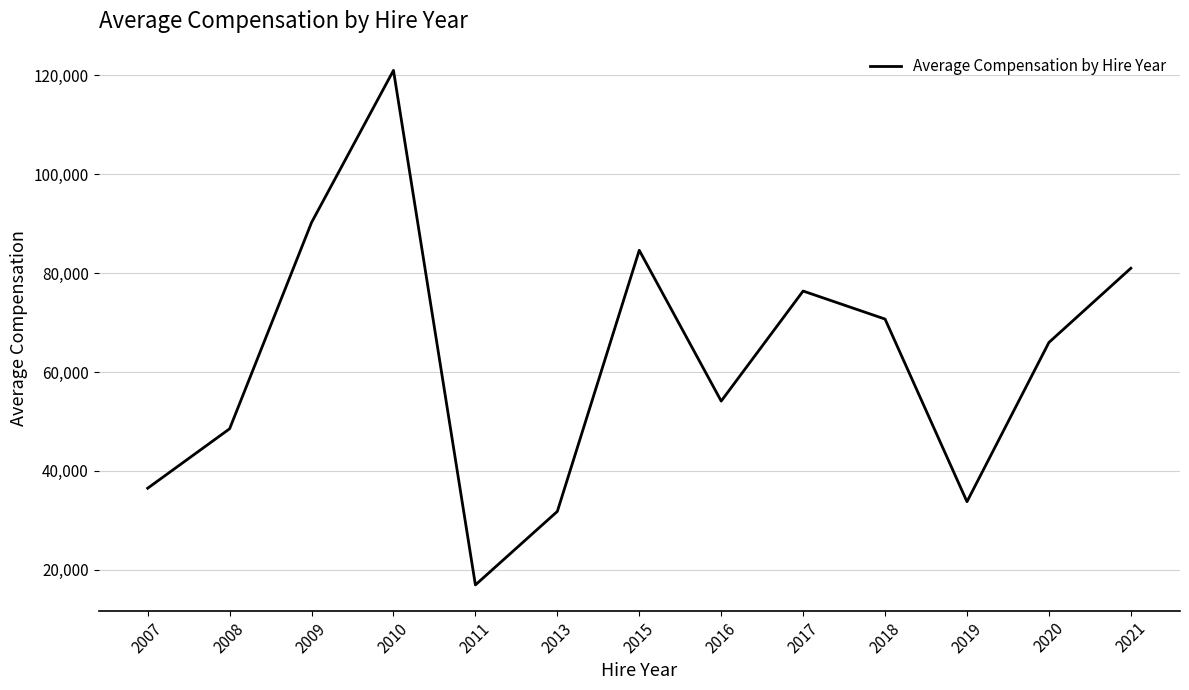

The value at 2009 is 35550.4. True or false?

False